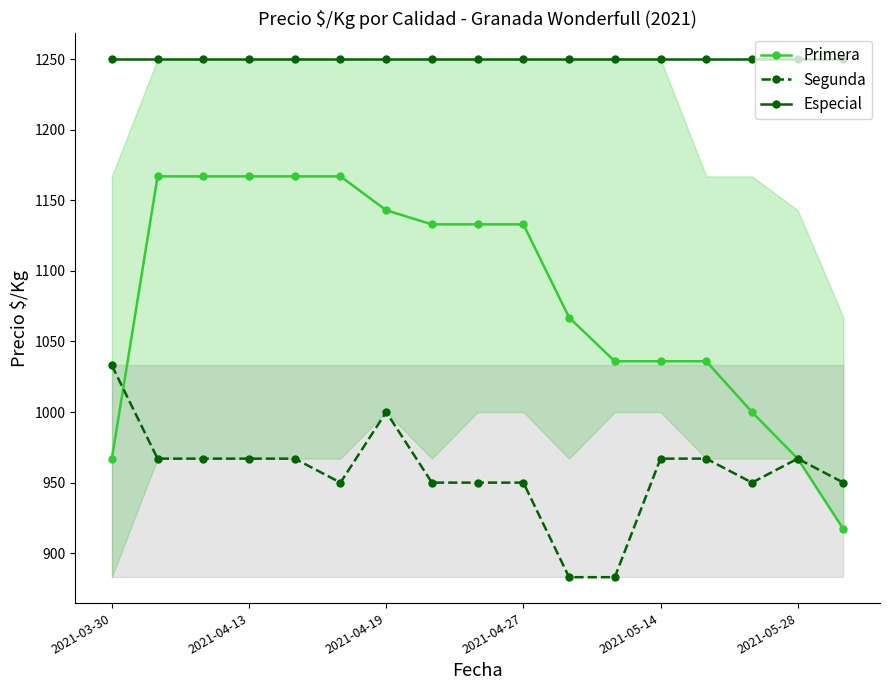

Does the chart display data point markers on the line(s)?

Yes